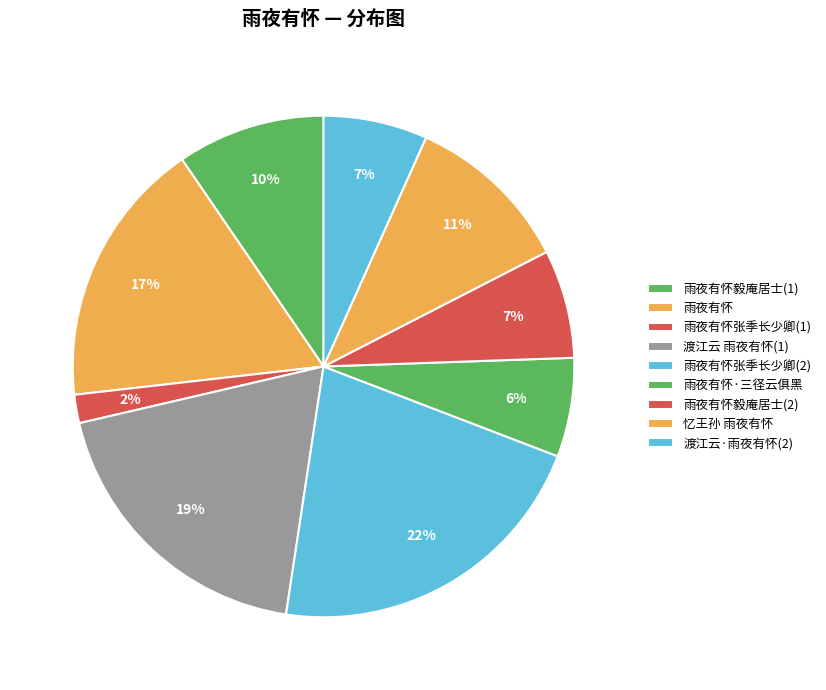

How many segments does this pie chart have?

9